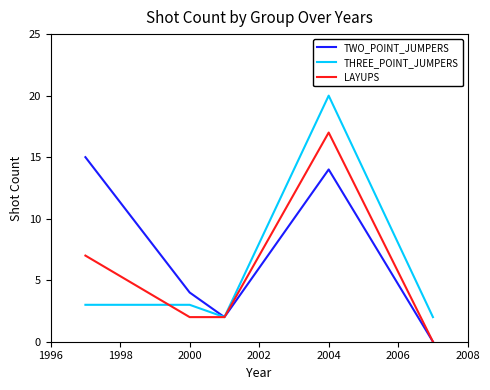

Which series has the widest spread of values?

THREE_POINT_JUMPERS